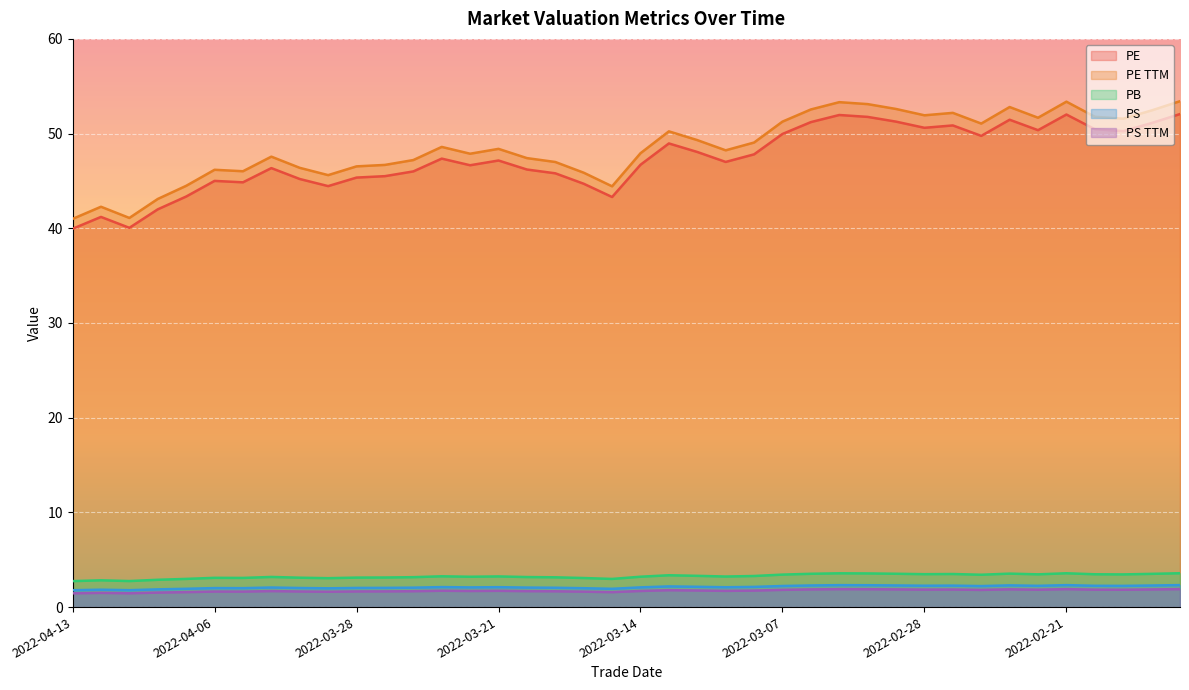

Reading left to right, list all the values displayed in this chart.

pe: 2022-04-13=39.9	2022-04-12=41.2	2022-04-11=40.0	2022-04-08=42.0	2022-04-07=43.4	2022-04-06=45.0	2022-04-01=44.9	2022-03-31=46.4	2022-03-30=45.2	2022-03-29=44.5	2022-03-28=45.4	2022-03-25=45.5	2022-03-24=46.0	2022-03-23=47.4	2022-03-22=46.7	2022-03-21=47.2	2022-03-18=46.2	2022-03-17=45.8	2022-03-16=44.7	2022-03-15=43.3	2022-03-14=46.7	2022-03-11=49.0	2022-03-10=48.1	2022-03-09=47.0	2022-03-08=47.8	2022-03-07=50.0	2022-03-04=51.2	2022-03-03=52.0	2022-03-02=51.8	2022-03-01=51.3	2022-02-28=50.6	2022-02-25=50.9	2022-02-24=49.8	2022-02-23=51.5	2022-02-22=50.4	2022-02-21=52.0	2022-02-18=50.5	2022-02-17=50.3	2022-02-16=51.1	2022-02-15=52.1
pe_ttm: 2022-04-13=41.0	2022-04-12=42.3	2022-04-11=41.1	2022-04-08=43.1	2022-04-07=44.5	2022-04-06=46.2	2022-04-01=46.0	2022-03-31=47.6	2022-03-30=46.4	2022-03-29=45.6	2022-03-28=46.5	2022-03-25=46.7	2022-03-24=47.2	2022-03-23=48.6	2022-03-22=47.9	2022-03-21=48.4	2022-03-18=47.4	2022-03-17=47.0	2022-03-16=45.9	2022-03-15=44.4	2022-03-14=47.9	2022-03-11=50.2	2022-03-10=49.3	2022-03-09=48.2	2022-03-08=49.1	2022-03-07=51.3	2022-03-04=52.5	2022-03-03=53.3	2022-03-02=53.1	2022-03-01=52.6	2022-02-28=51.9	2022-02-25=52.2	2022-02-24=51.1	2022-02-23=52.8	2022-02-22=51.7	2022-02-21=53.4	2022-02-18=51.8	2022-02-17=51.6	2022-02-16=52.4	2022-02-15=53.4
pb: 2022-04-13=2.7	2022-04-12=2.8	2022-04-11=2.7	2022-04-08=2.9	2022-04-07=3.0	2022-04-06=3.1	2022-04-01=3.1	2022-03-31=3.2	2022-03-30=3.1	2022-03-29=3.1	2022-03-28=3.1	2022-03-25=3.1	2022-03-24=3.2	2022-03-23=3.3	2022-03-22=3.2	2022-03-21=3.2	2022-03-18=3.2	2022-03-17=3.1	2022-03-16=3.1	2022-03-15=3.0	2022-03-14=3.2	2022-03-11=3.4	2022-03-10=3.3	2022-03-09=3.2	2022-03-08=3.3	2022-03-07=3.4	2022-03-04=3.5	2022-03-03=3.6	2022-03-02=3.6	2022-03-01=3.5	2022-02-28=3.5	2022-02-25=3.5	2022-02-24=3.4	2022-02-23=3.5	2022-02-22=3.5	2022-02-21=3.6	2022-02-18=3.5	2022-02-17=3.5	2022-02-16=3.5	2022-02-15=3.6
ps: 2022-04-13=1.8	2022-04-12=1.8	2022-04-11=1.8	2022-04-08=1.9	2022-04-07=1.9	2022-04-06=2.0	2022-04-01=2.0	2022-03-31=2.1	2022-03-30=2.0	2022-03-29=2.0	2022-03-28=2.0	2022-03-25=2.0	2022-03-24=2.1	2022-03-23=2.1	2022-03-22=2.1	2022-03-21=2.1	2022-03-18=2.1	2022-03-17=2.0	2022-03-16=2.0	2022-03-15=1.9	2022-03-14=2.1	2022-03-11=2.2	2022-03-10=2.1	2022-03-09=2.1	2022-03-08=2.1	2022-03-07=2.2	2022-03-04=2.3	2022-03-03=2.3	2022-03-02=2.3	2022-03-01=2.3	2022-02-28=2.3	2022-02-25=2.3	2022-02-24=2.2	2022-02-23=2.3	2022-02-22=2.2	2022-02-21=2.3	2022-02-18=2.2	2022-02-17=2.2	2022-02-16=2.3	2022-02-15=2.3
ps_ttm: 2022-04-13=1.5	2022-04-12=1.5	2022-04-11=1.5	2022-04-08=1.5	2022-04-07=1.6	2022-04-06=1.6	2022-04-01=1.6	2022-03-31=1.7	2022-03-30=1.6	2022-03-29=1.6	2022-03-28=1.7	2022-03-25=1.7	2022-03-24=1.7	2022-03-23=1.7	2022-03-22=1.7	2022-03-21=1.7	2022-03-18=1.7	2022-03-17=1.7	2022-03-16=1.6	2022-03-15=1.6	2022-03-14=1.7	2022-03-11=1.8	2022-03-10=1.8	2022-03-09=1.7	2022-03-08=1.7	2022-03-07=1.8	2022-03-04=1.9	2022-03-03=1.9	2022-03-02=1.9	2022-03-01=1.9	2022-02-28=1.8	2022-02-25=1.9	2022-02-24=1.8	2022-02-23=1.9	2022-02-22=1.8	2022-02-21=1.9	2022-02-18=1.8	2022-02-17=1.8	2022-02-16=1.9	2022-02-15=1.9